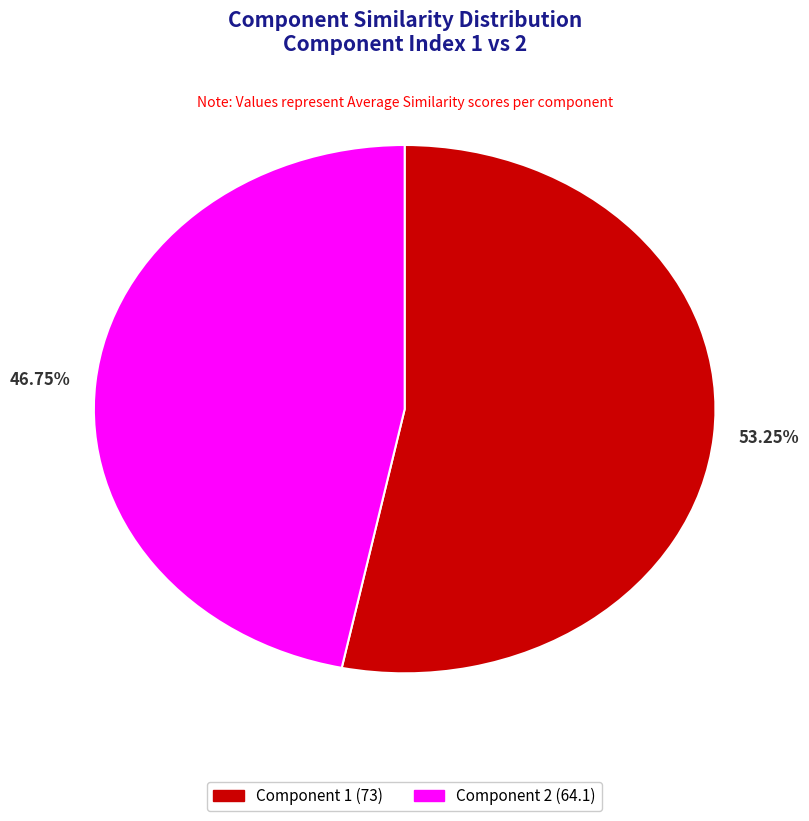

To the nearest percent, what percentage of the pie is Component 2?

47%